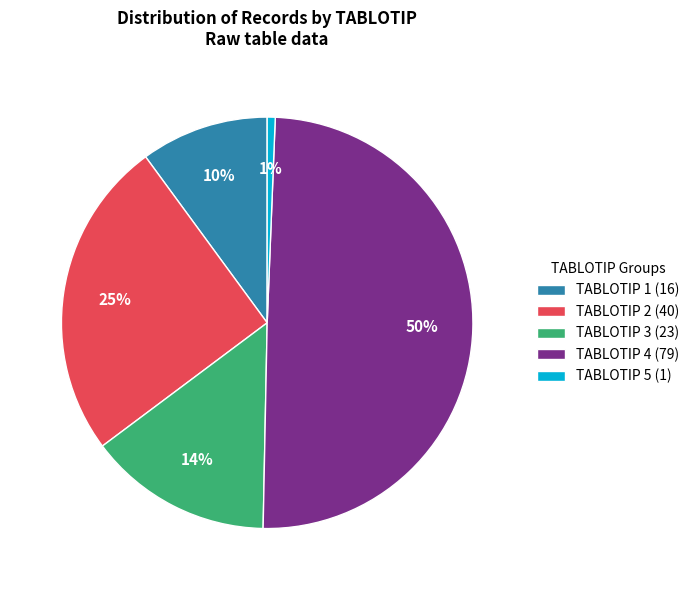

How many segments does this pie chart have?

5